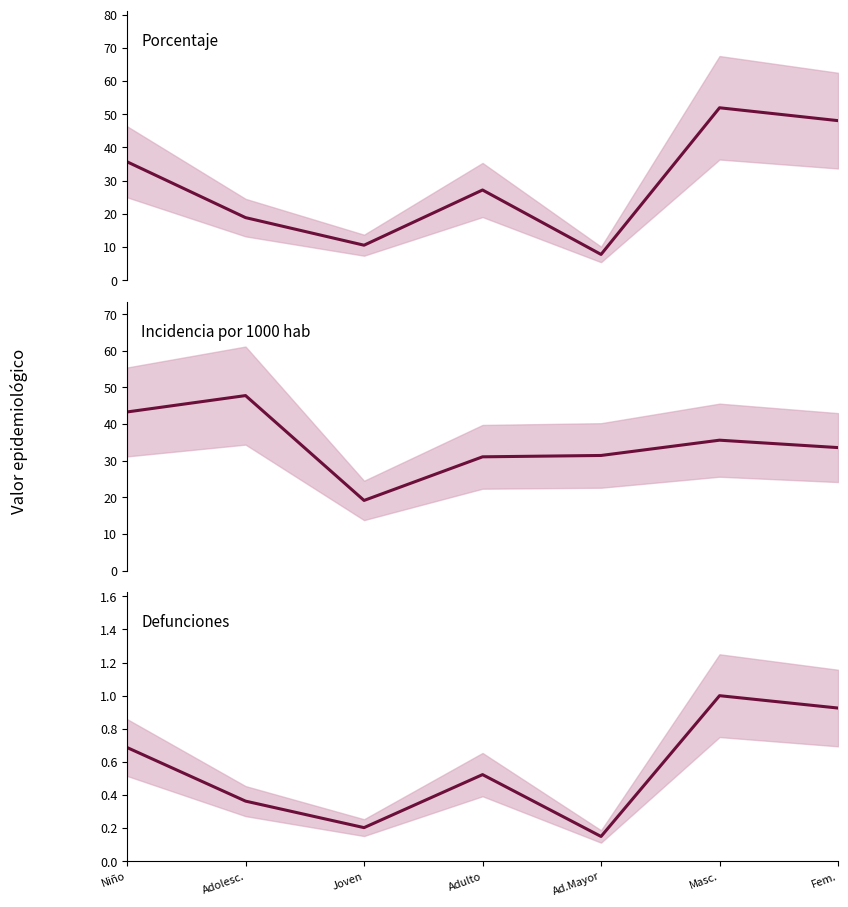

True or false: porcentaje has a value of 84.9 at Fem..

False